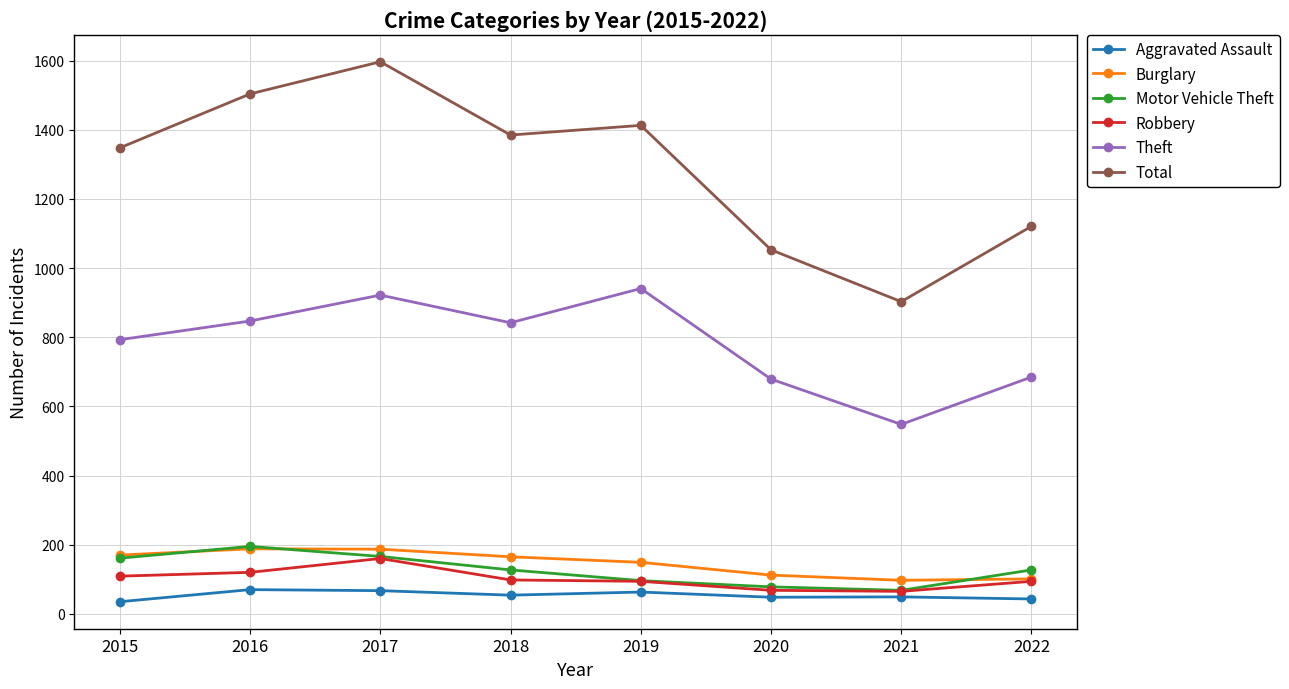

True or false: Burglary has a value of 101 at 2022.

True